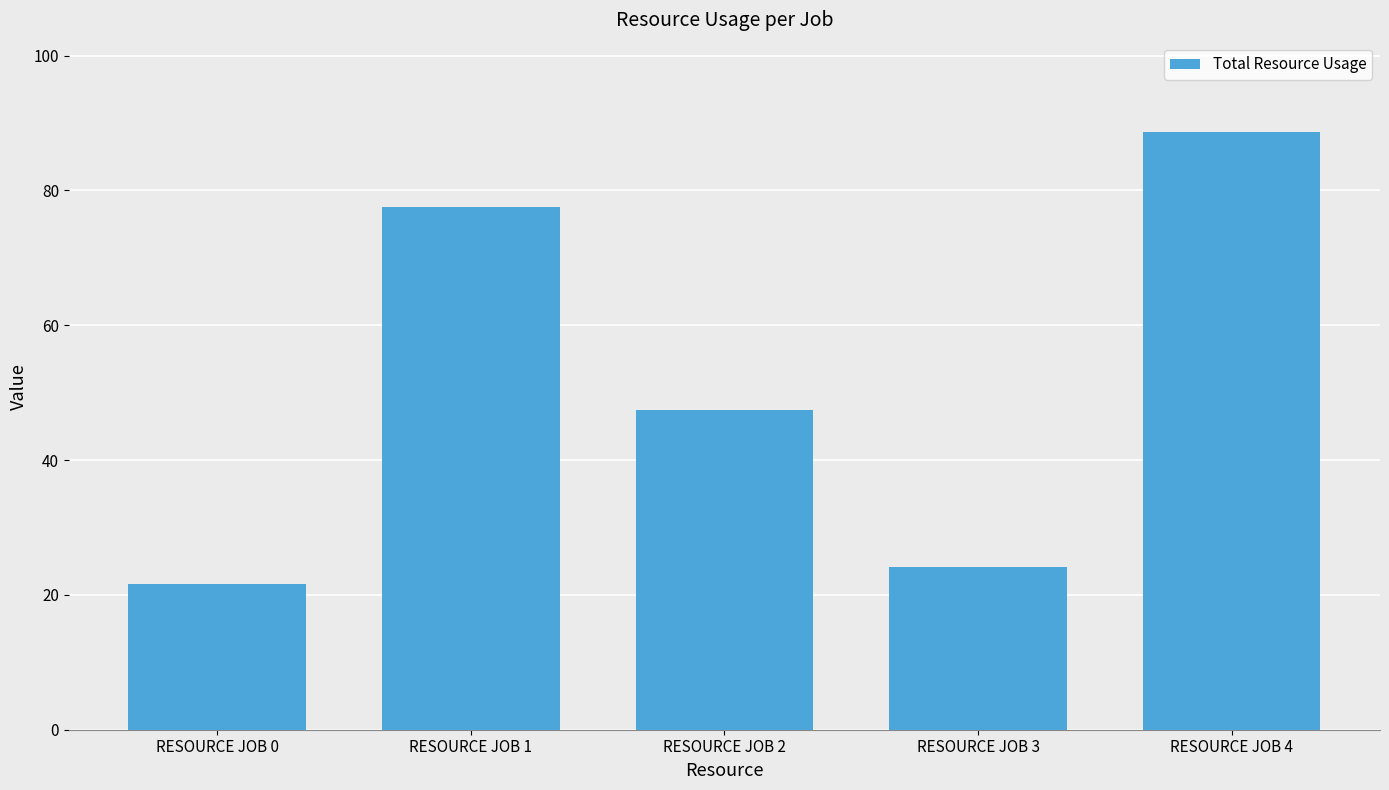

Count the number of data series in this chart.

1